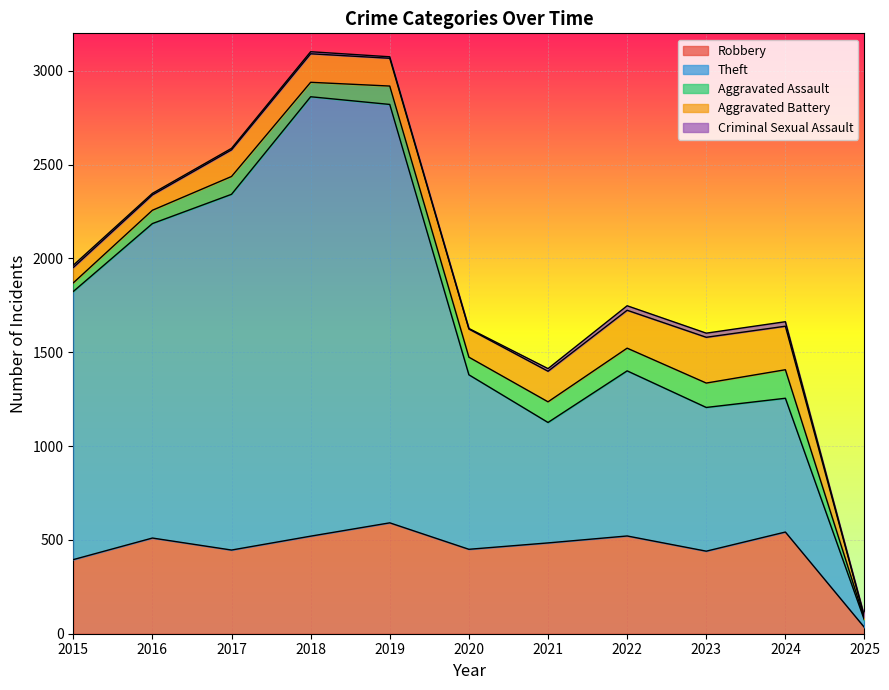

How many interior local valleys does the Theft series have?

1